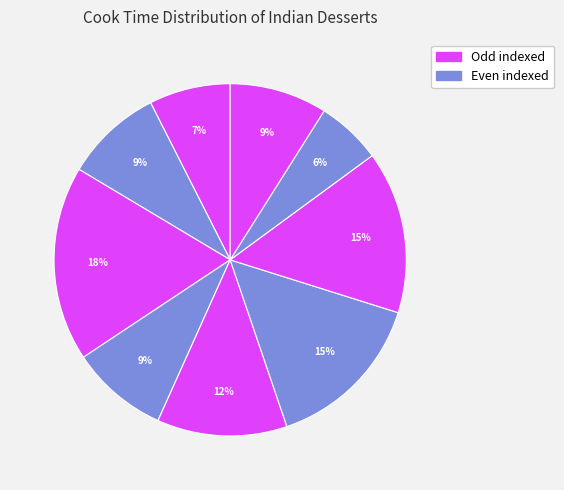

Count the number of slices in the pie.

9